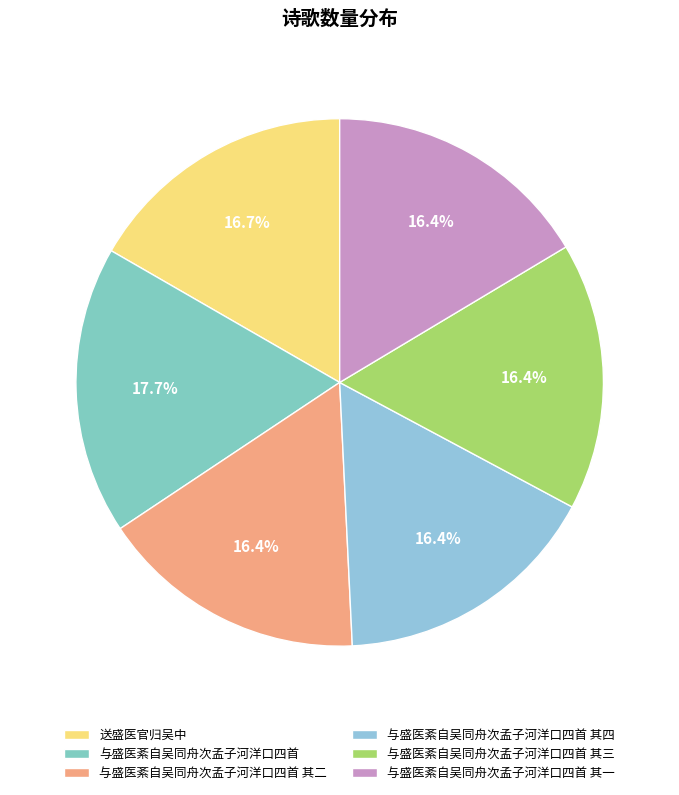

What percentage is the 与盛医紊自吴同舟次孟子河洋口四首 其一 slice, to the nearest percent?

16%